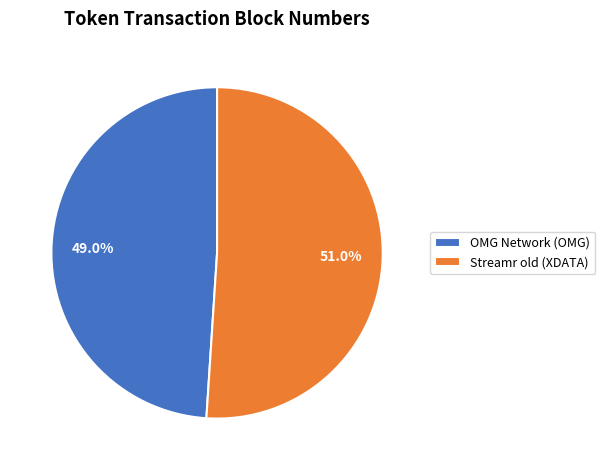

What is the ratio of the value at OMG Network (OMG) to the value at Streamr old (XDATA)?

1.0